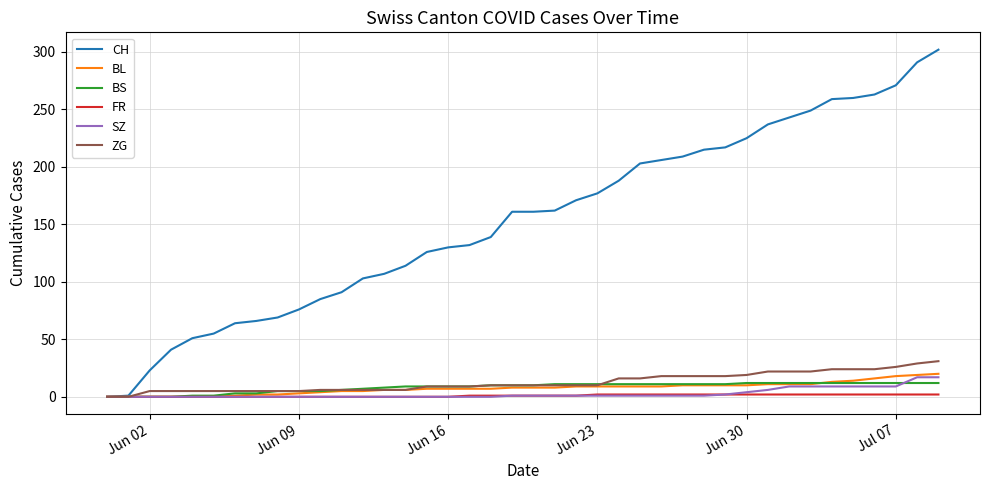

What is the highest value of the ZG series?

31